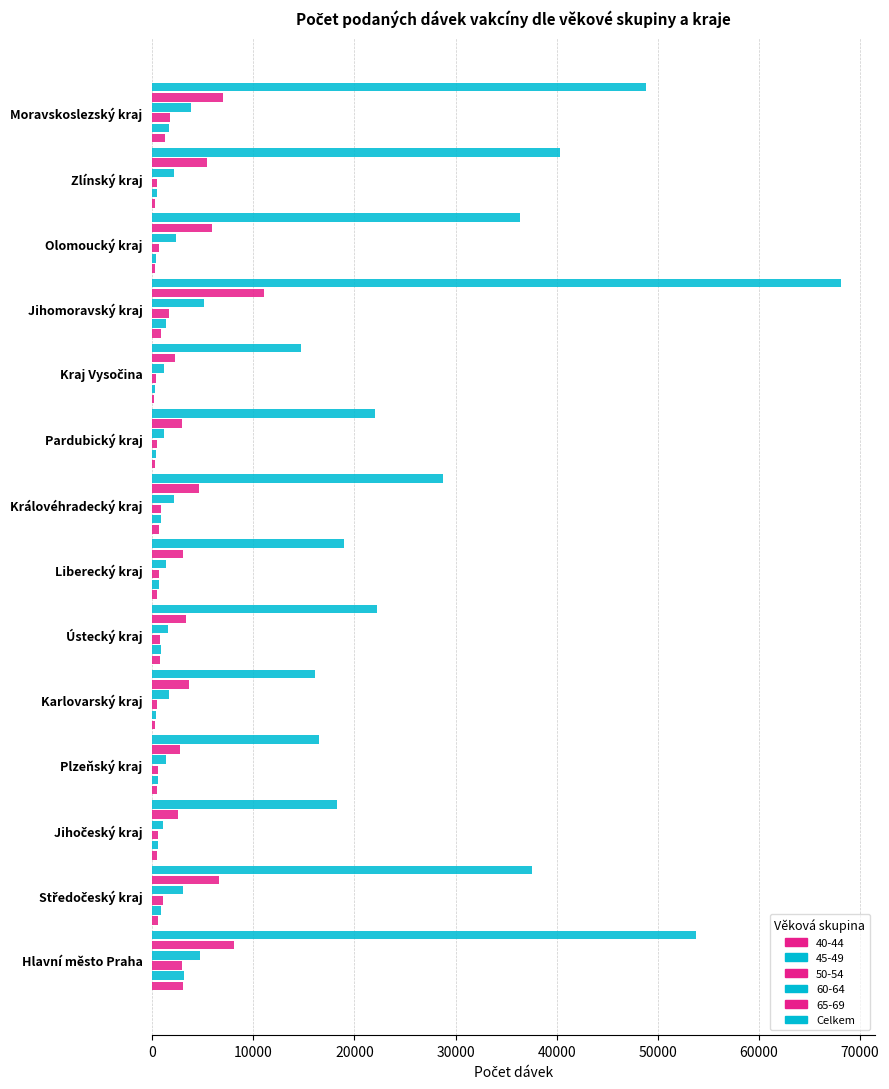

How many data points does each series have?

14